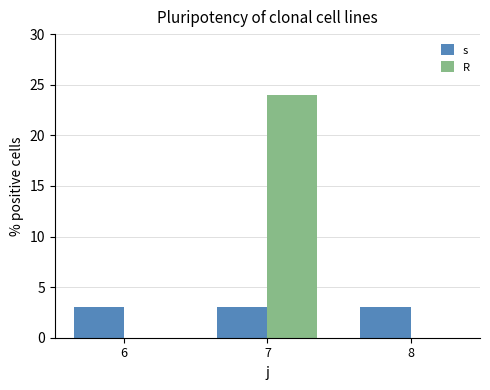

How many series are shown in this chart?

2